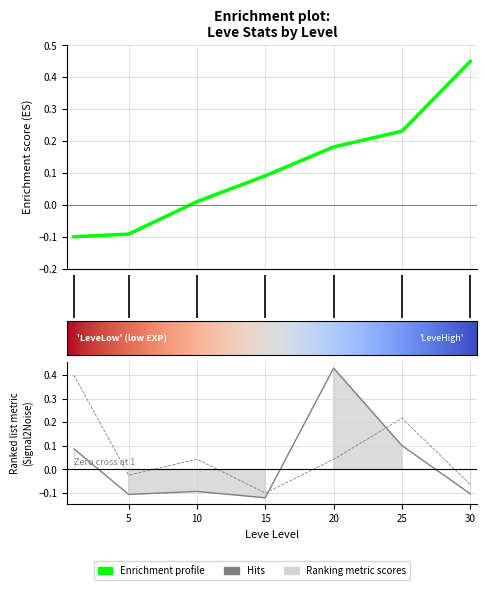

At which category is the sum across all series the highest?

20